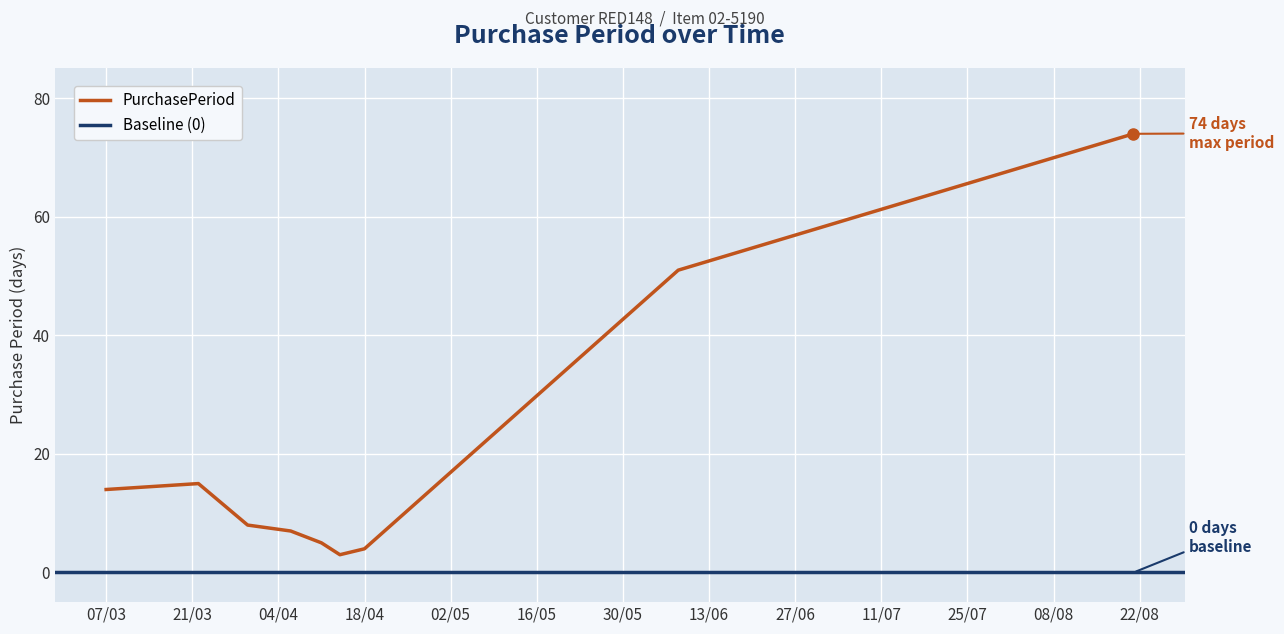

The value at 2017-04-14 is 4. True or false?

False